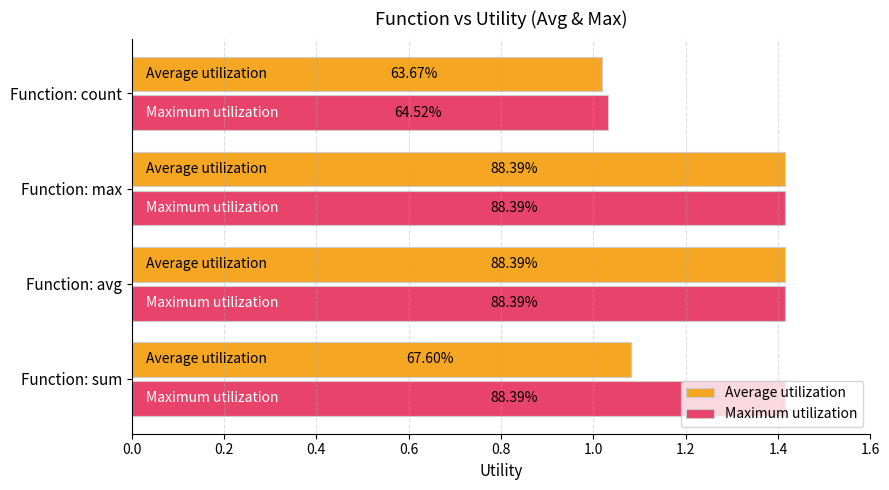

Which series has the largest total across all categories?

Maximum utilization